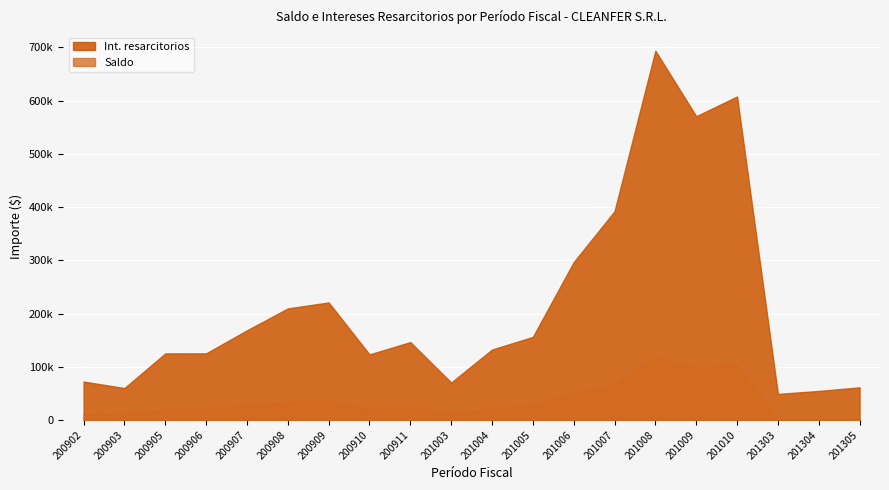

Which label corresponds to the smallest value in the chart?

201303